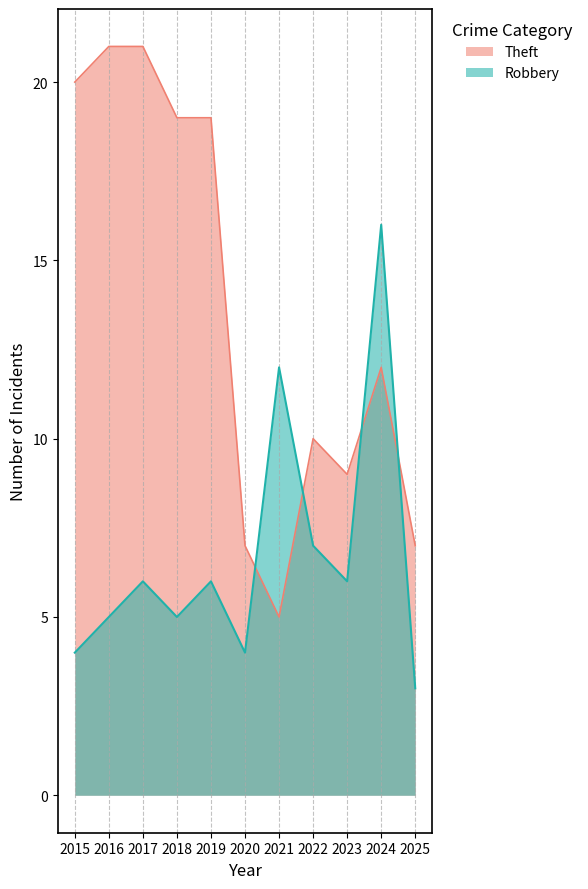

In Theft, how many points are lower than both neighbors (excluding endpoints)?

2